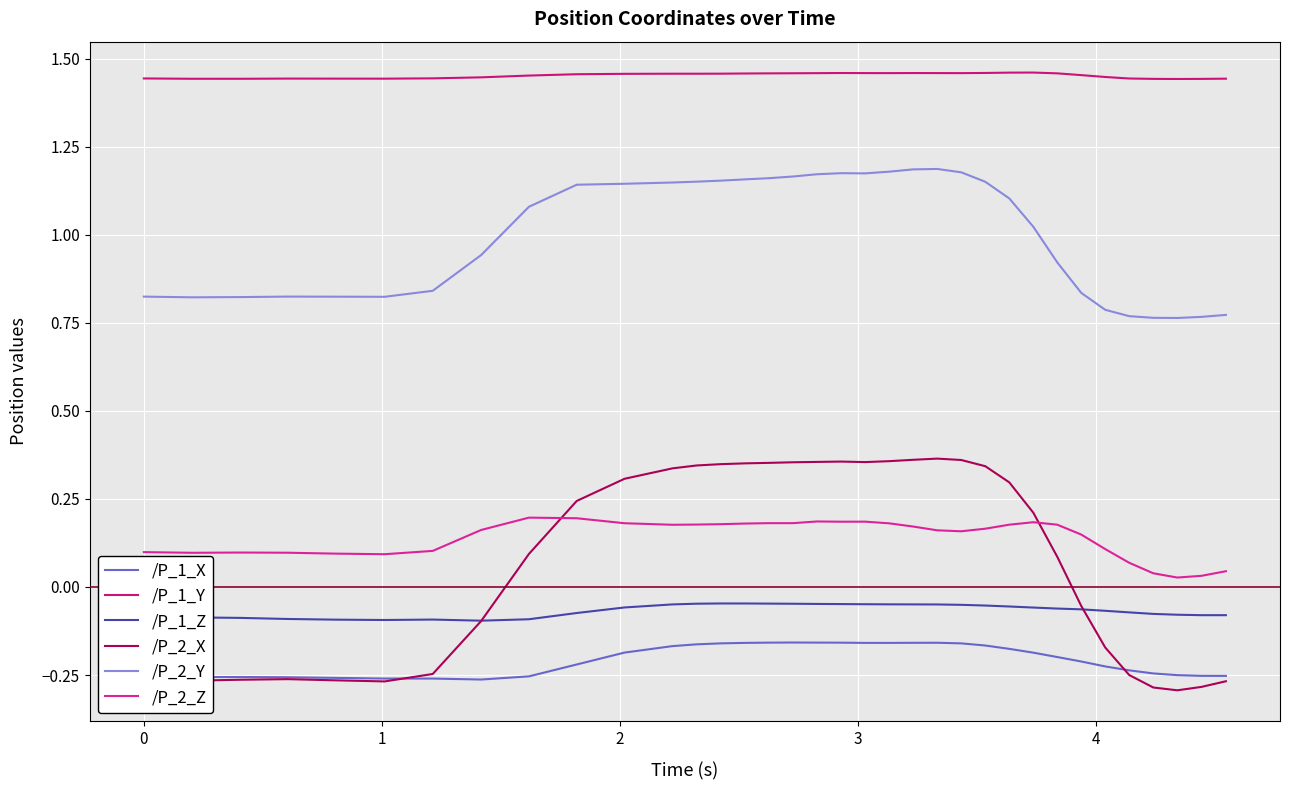

Which series has the largest range (max minus min)?

/P_2_X